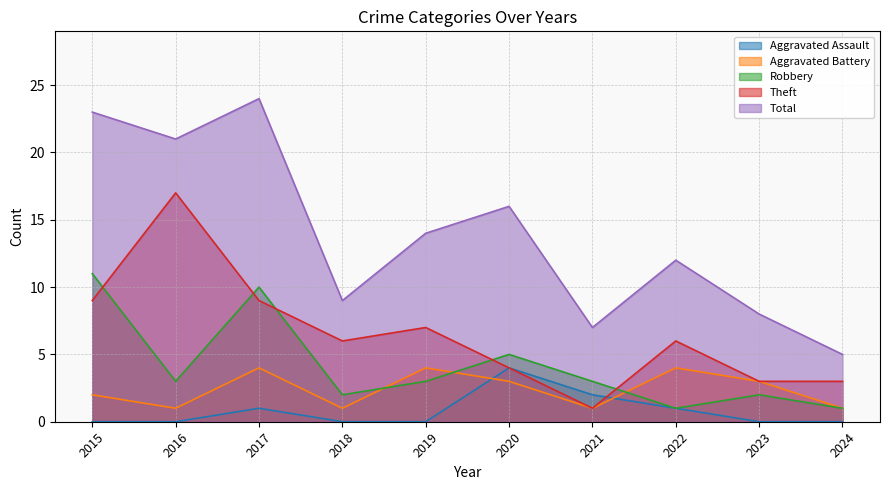

How many interior local valleys does the Total series have?

3